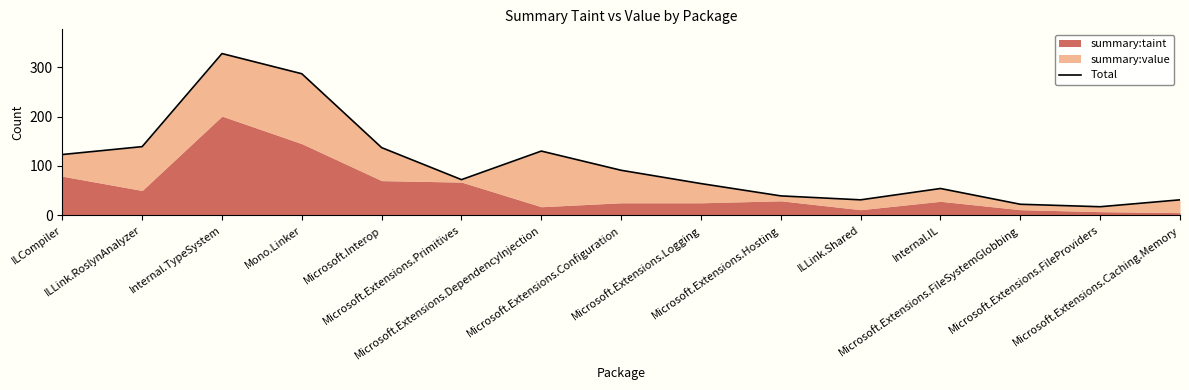

What is the value of the 1st point from the left?

123